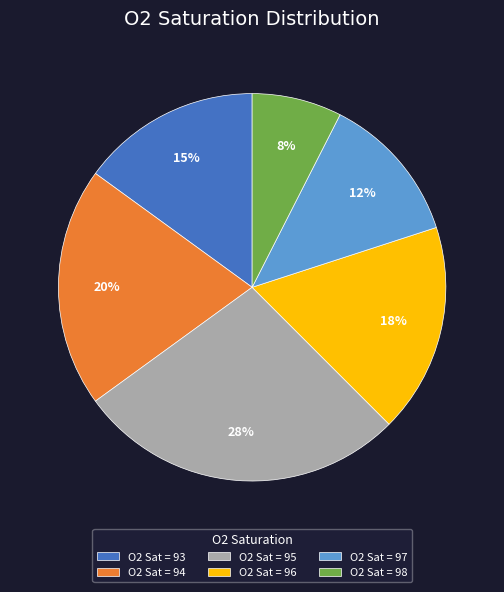

Rank the categories by value from highest to lowest.

O2 Sat = 95, O2 Sat = 94, O2 Sat = 96, O2 Sat = 93, O2 Sat = 97, O2 Sat = 98